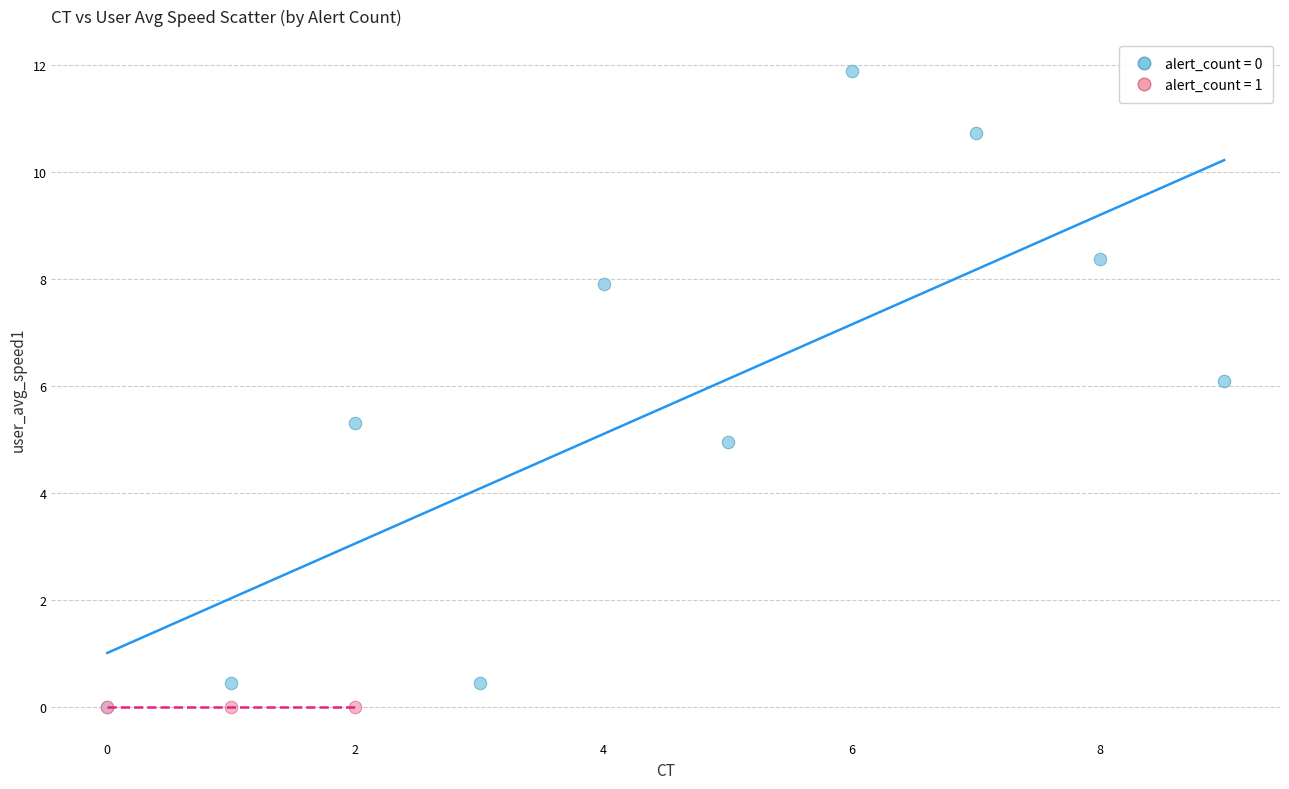

Which series reaches the maximum Y coordinate?

alert_count = 0